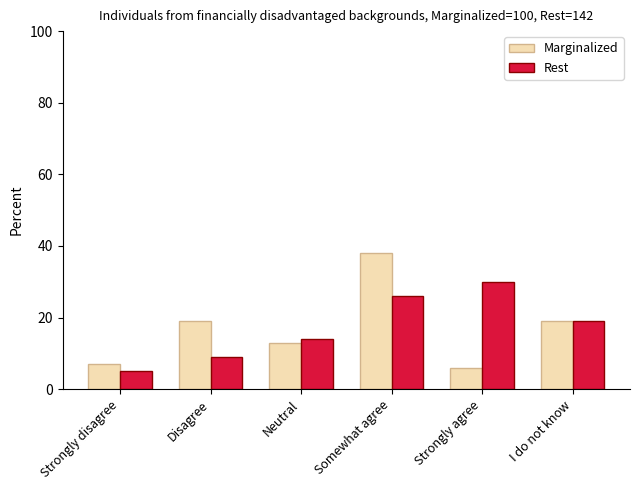

Reading left to right, transcribe all the data shown in this chart.

Marginalized: 7	19	13	38	6	19
Rest: 5	9	14	26	30	19